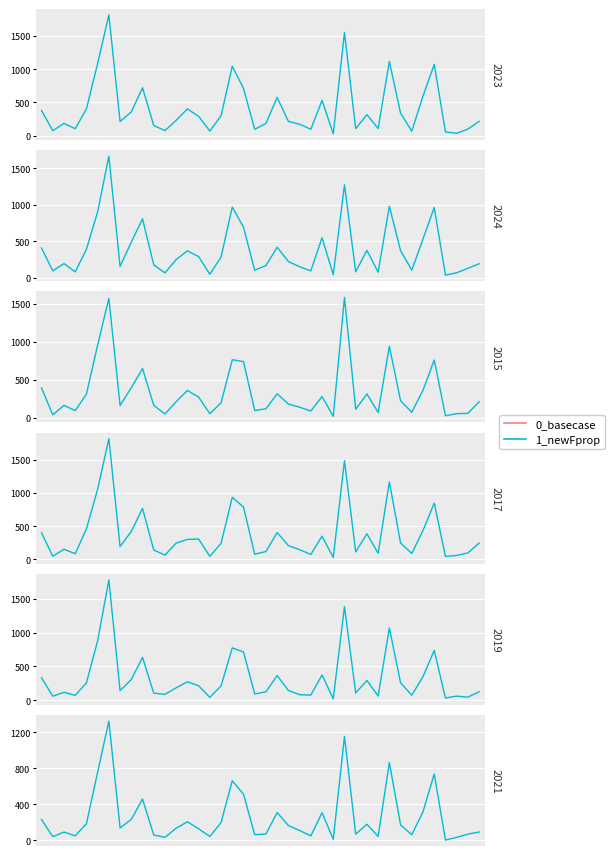

Rank the categories by value from highest to lowest.

6, 27, 31, 5, 35, 17, 18, 9, 34, 21, 25, 8, 0, 13, 16, 4, 29, 32, 22, 7, 12, 14, 23, 2, 39, 20, 38, 28, 19, 33, 10, 3, 24, 15, 30, 1, 11, 37, 26, 36